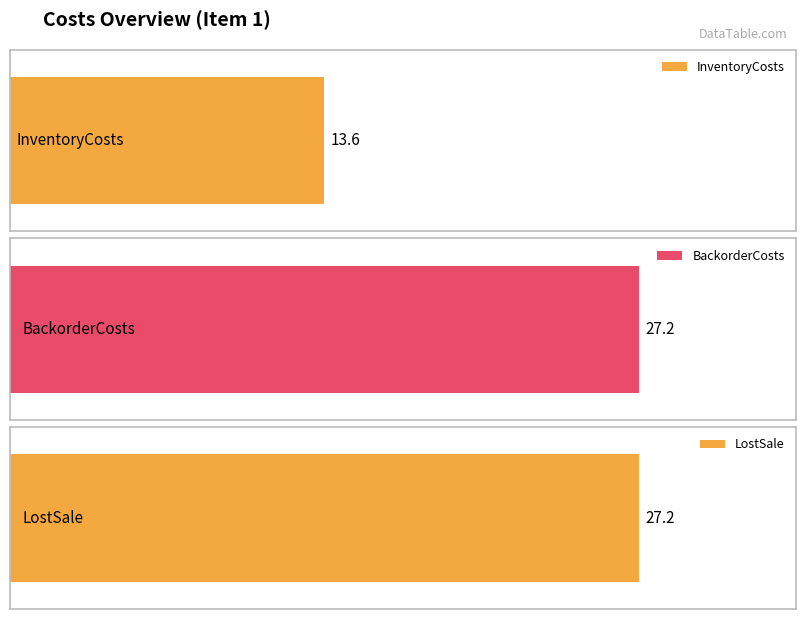

Does the chart contain stacked bars?

No